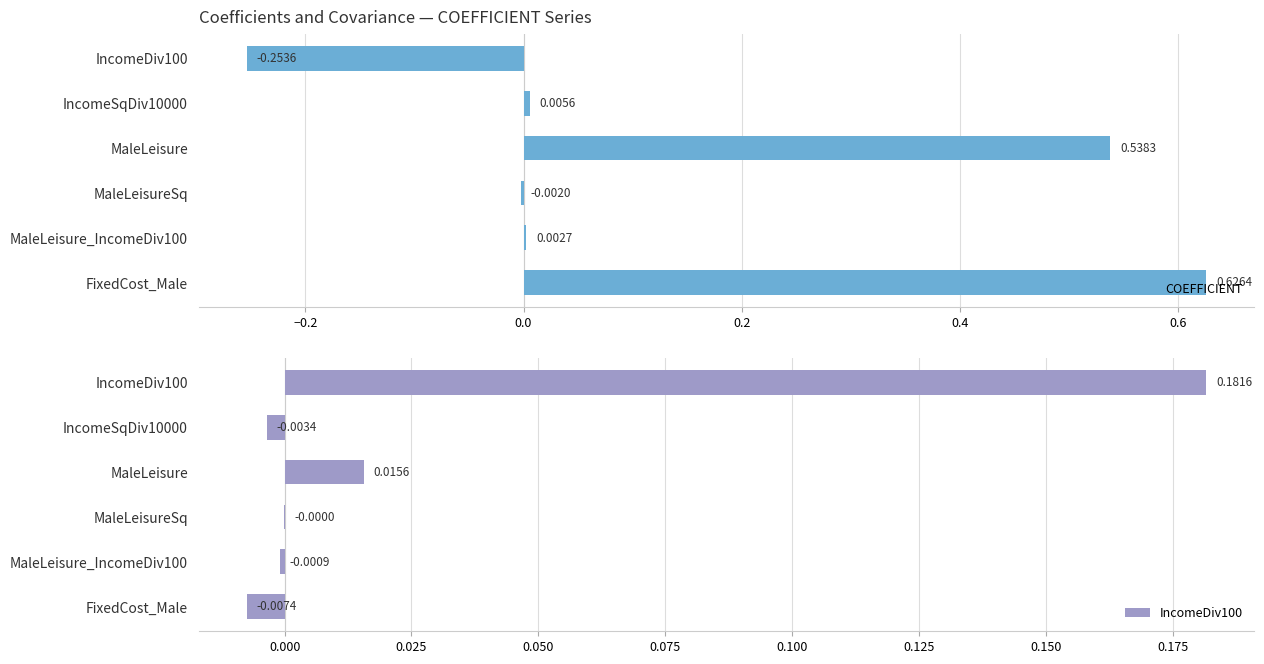

How many values in the IncomeDiv100 series exceed 0?

2